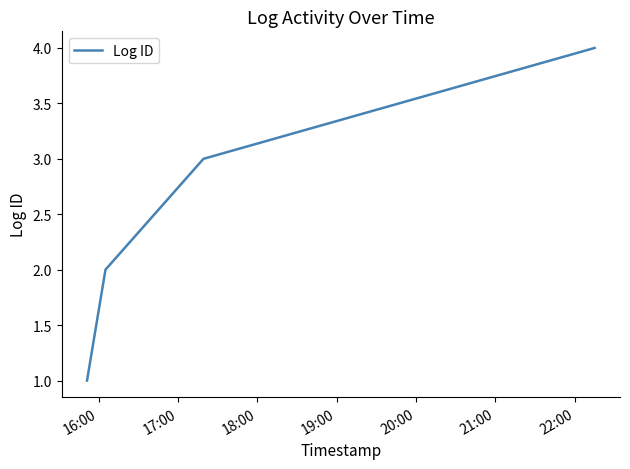

True or false: the data has more than 2 interior local peaks.

False